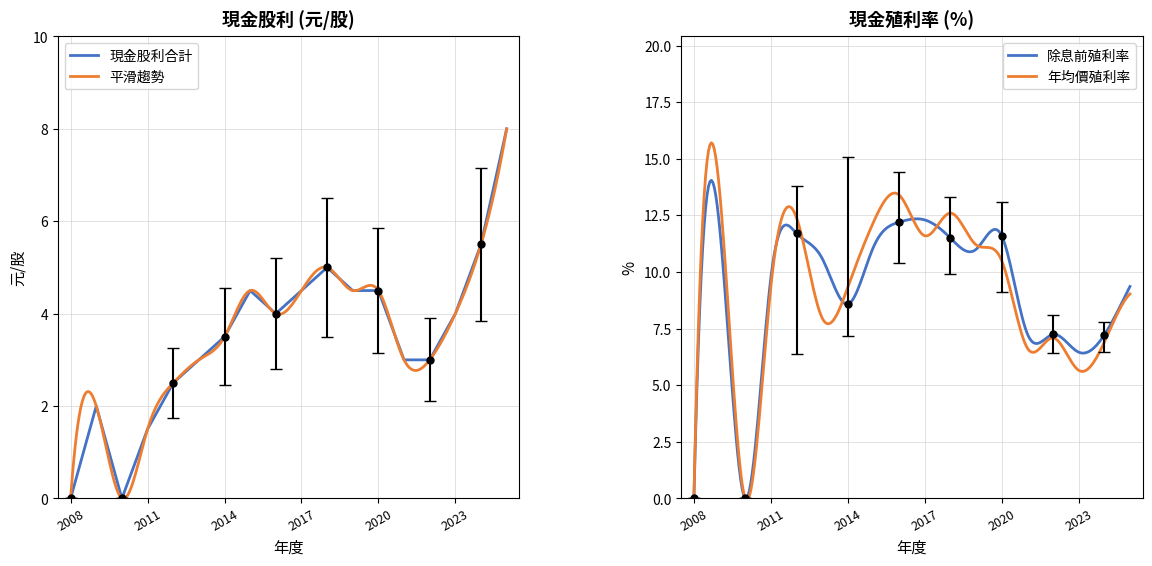

At how many categories does at least one series exceed 6?

16